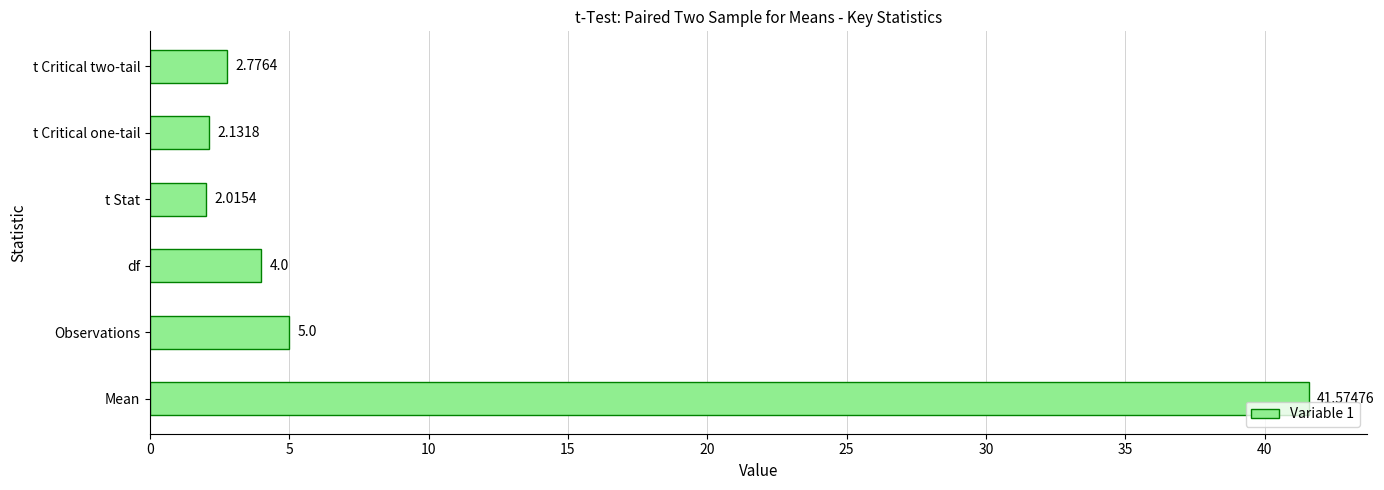

What is the difference between the maximum and minimum values?

39.6